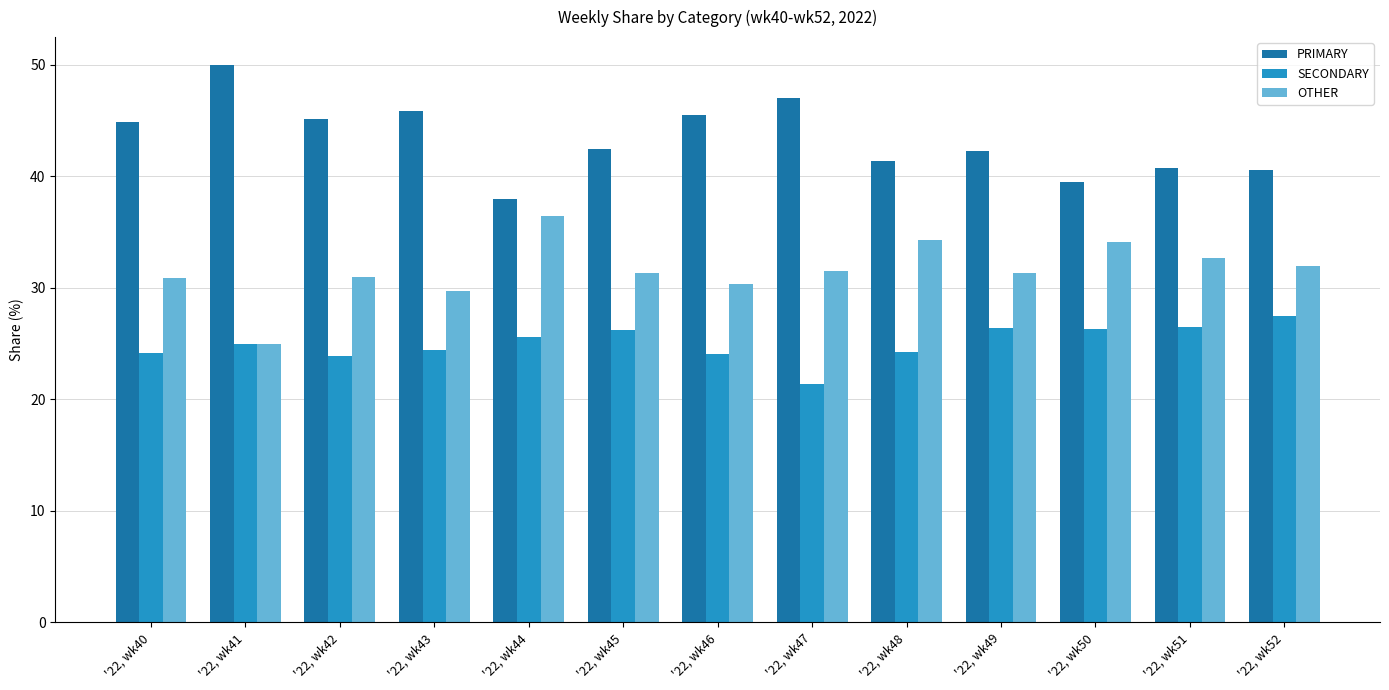

List the series in order of their overall mean, lowest first.

SECONDARY, OTHER, PRIMARY